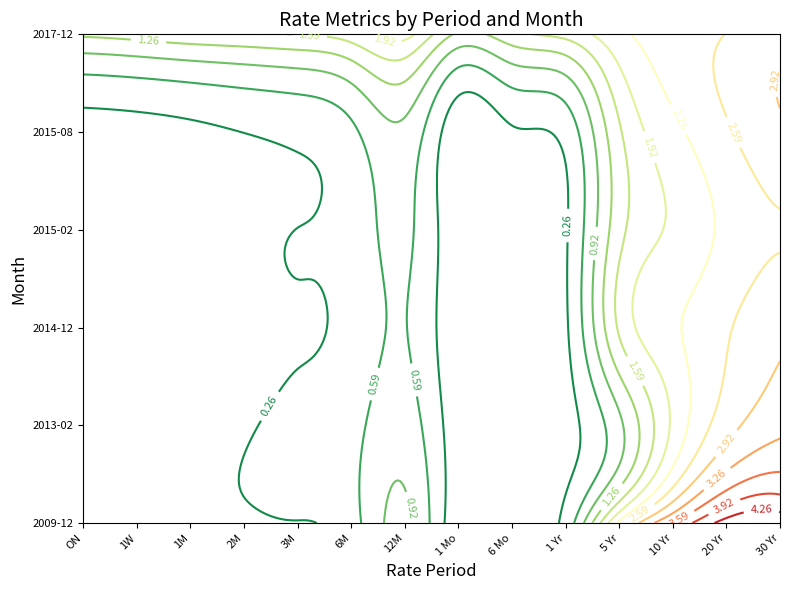

What is the difference between the highest and lowest values at 12?

2.1